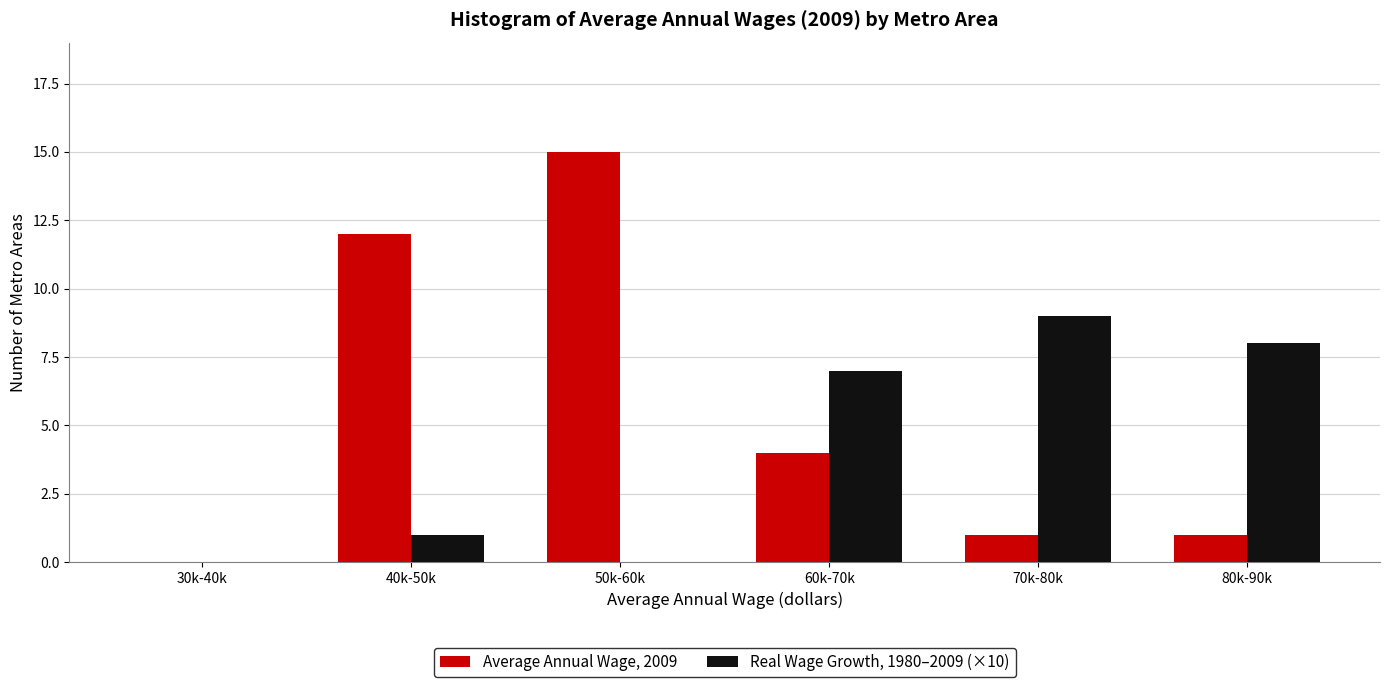

Reading left to right, list all the values displayed in this chart.

Average Annual Wage, 2009: 30k-40k=0	40k-50k=12	50k-60k=15	60k-70k=4	70k-80k=1	80k-90k=1
Real Wage Growth, 1980–2009 (×10): 30k-40k=0	40k-50k=1	50k-60k=0	60k-70k=7	70k-80k=9	80k-90k=8